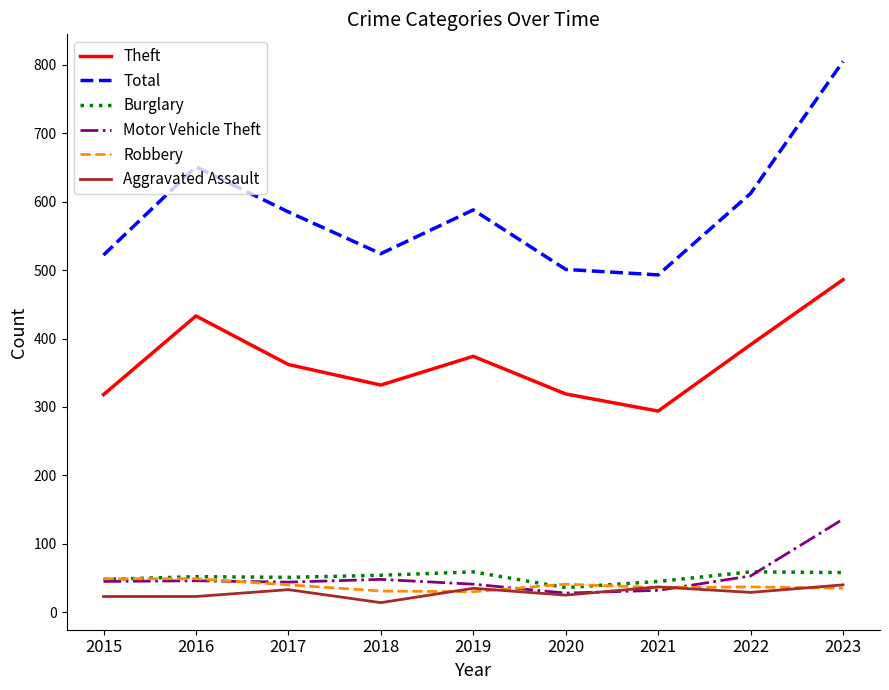

Which category has the highest value across all series?

2023